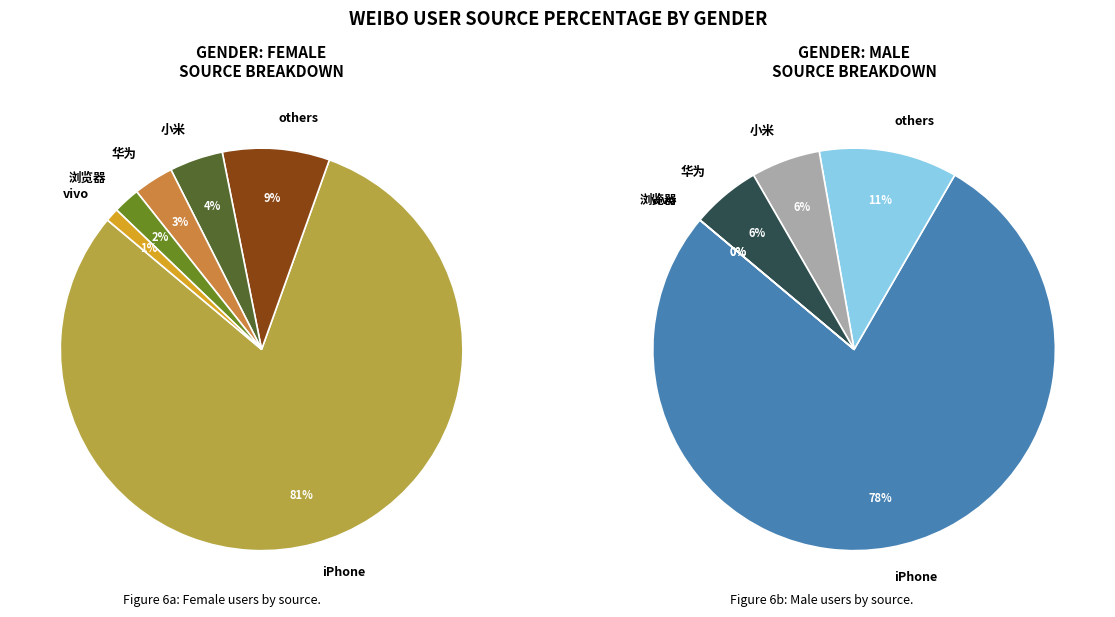

Approximately how many times larger is the value at f compared to m?

5.2